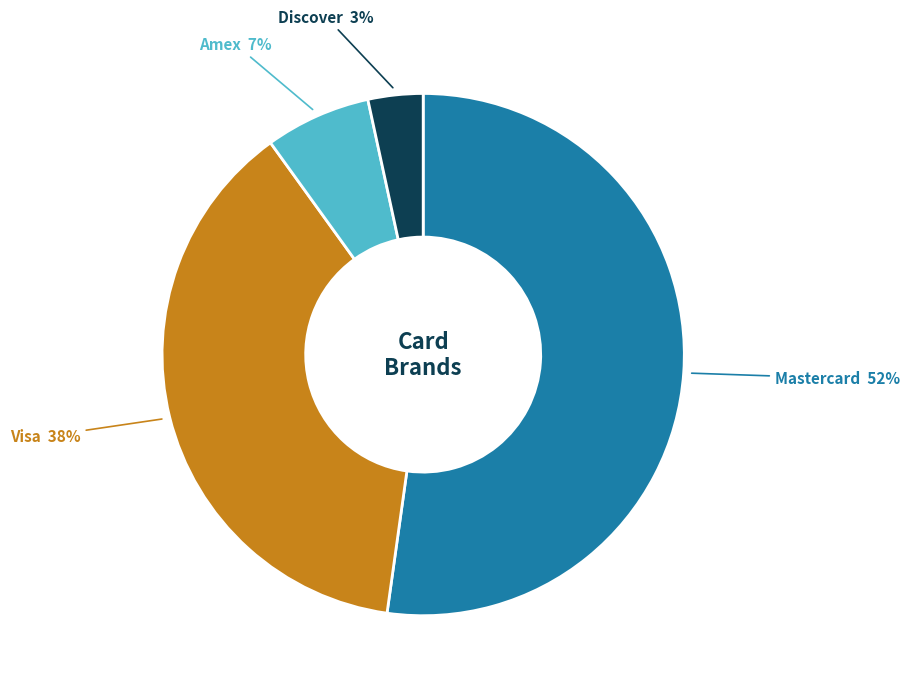

Does any single category account for the majority?

Yes